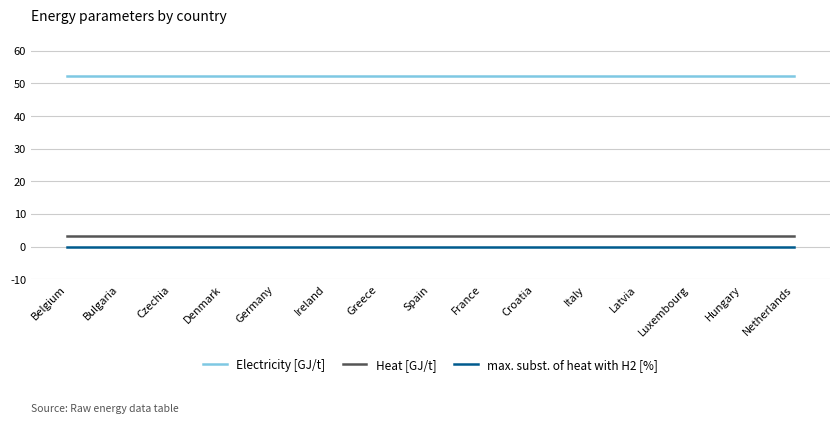

What is the difference between the highest and lowest values at Greece?

52.2